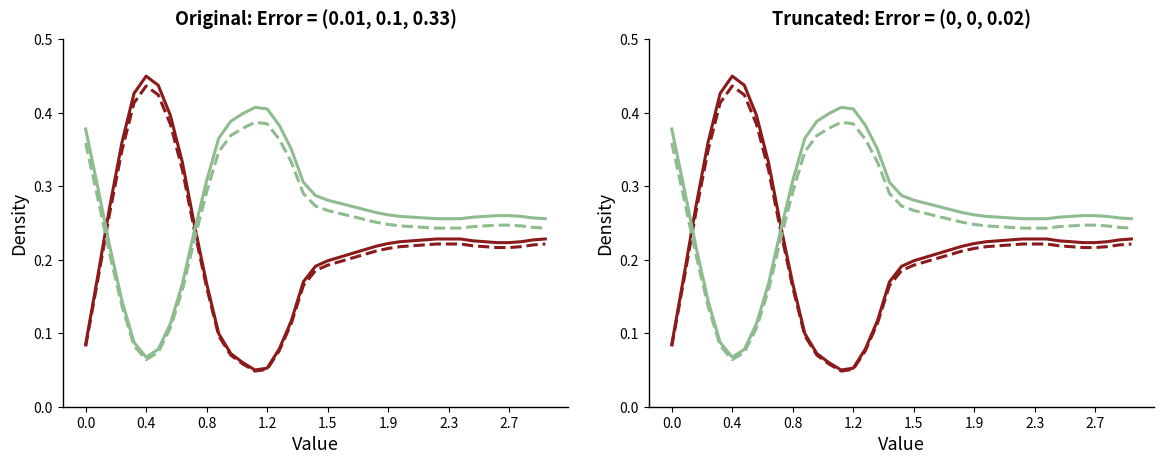

What is the average value of the col_1 (green solid) series?

0.3